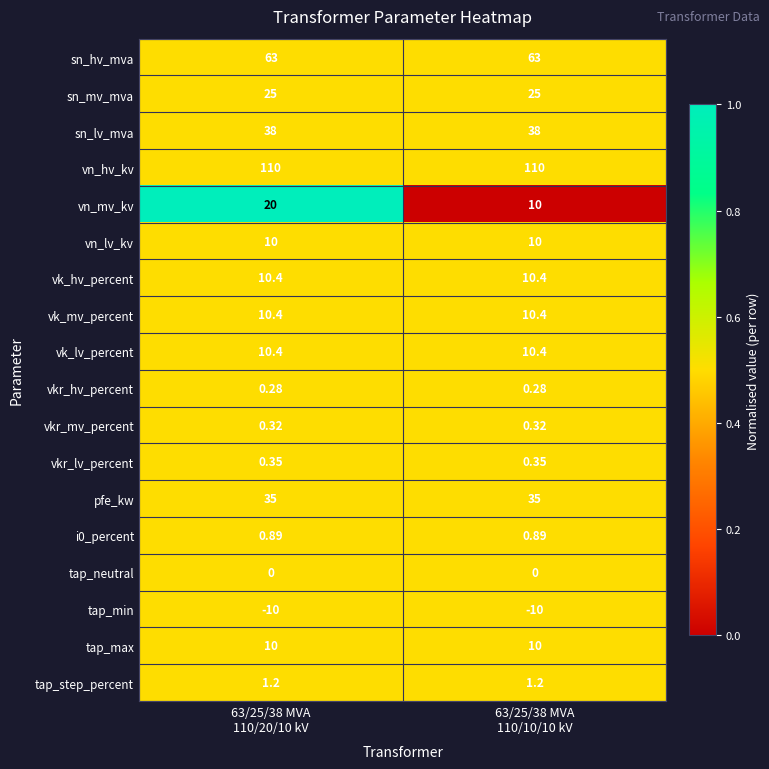

Which series has the largest range (max minus min)?

vn_mv_kv